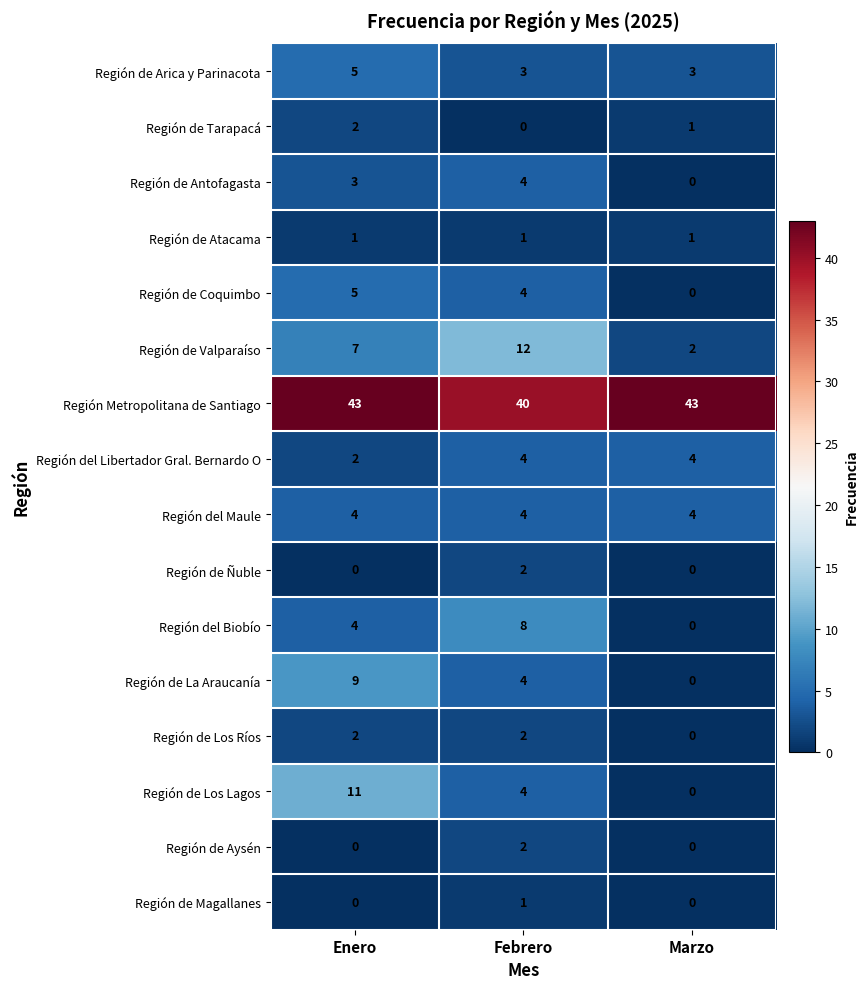

Which series has the largest range (max minus min)?

Región de Los Lagos